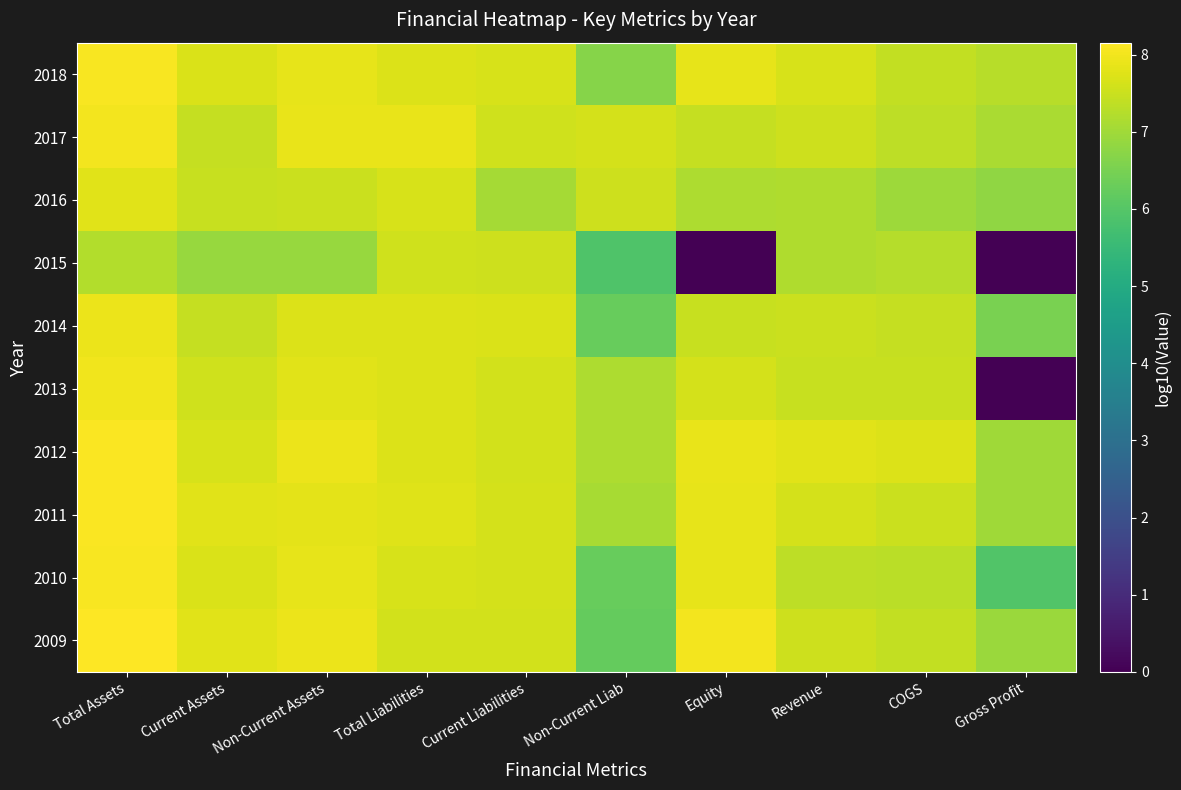

At how many categories does at least one series exceed 4?

10